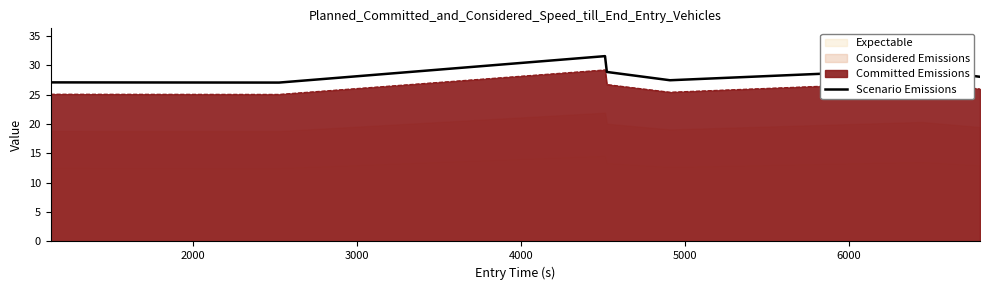

What is the sum of all values?

199.3